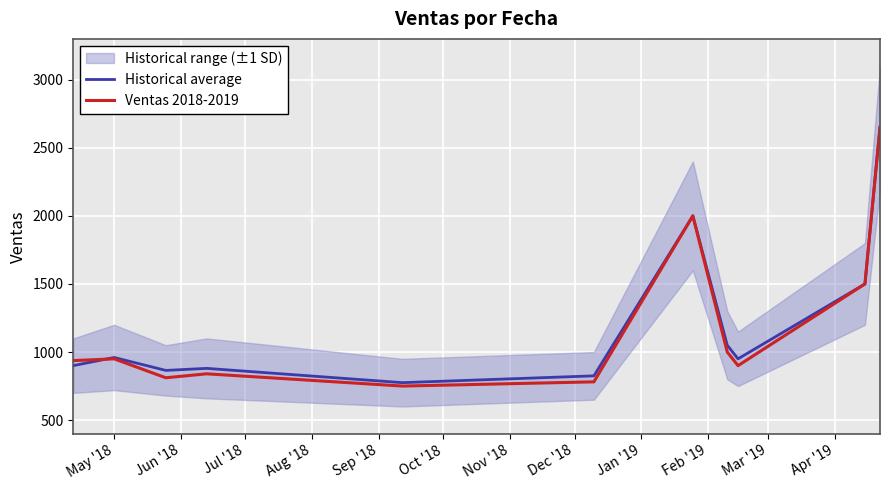

What is the difference between the second highest and minimum values in the Ventas 2018-2019 series?

1250